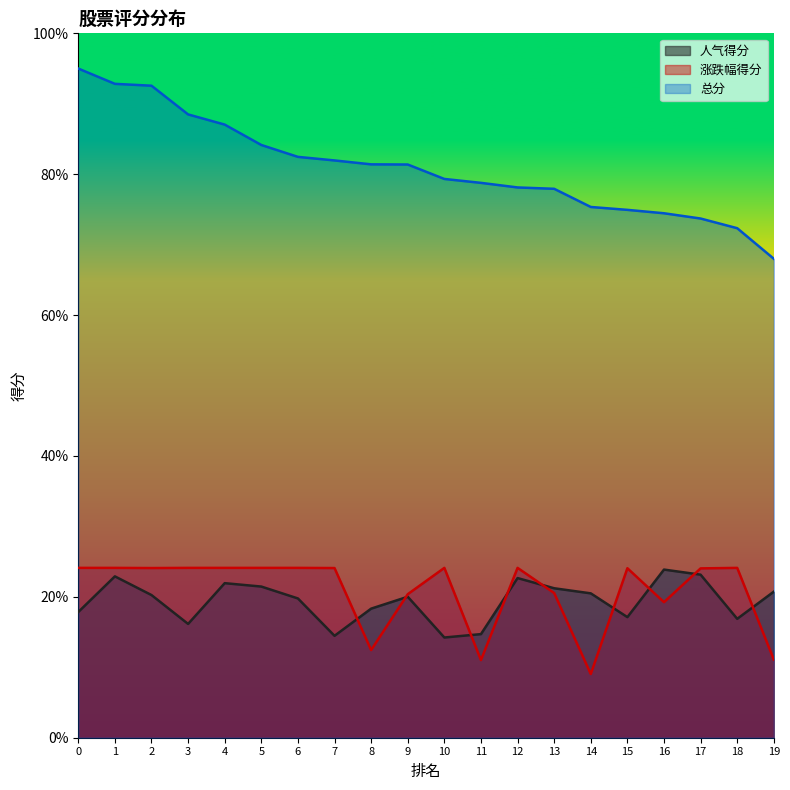

Which series has the widest spread of values?

总分